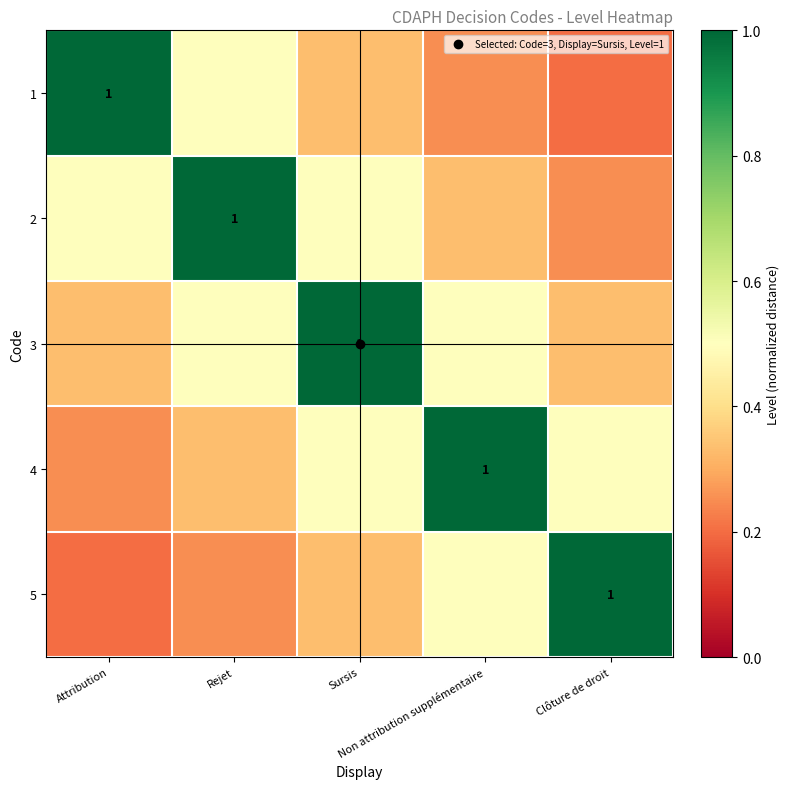

At which label does 1 reach its peak?

Attribution